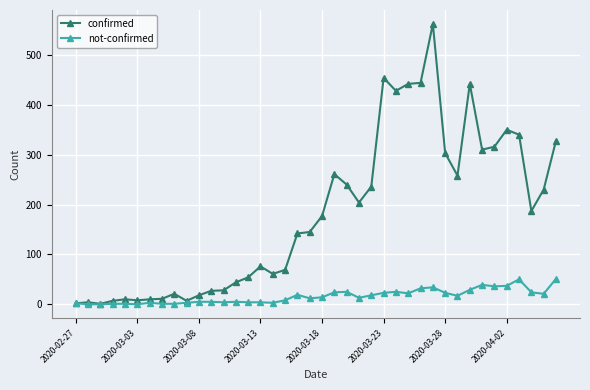

How many categories are shown in the chart?

40